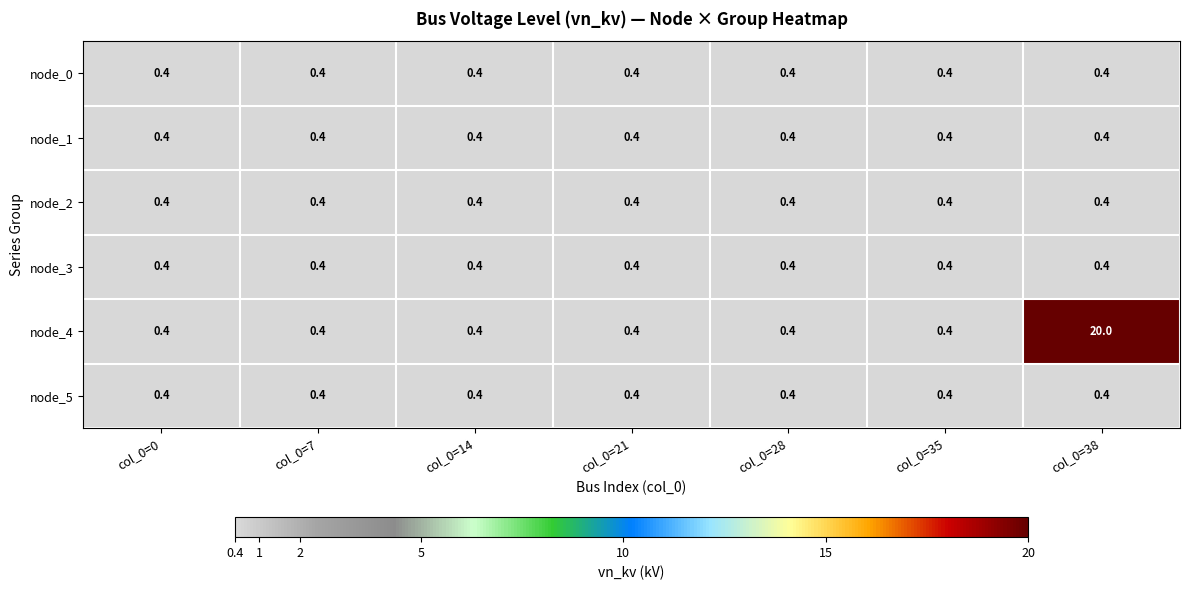

Count the number of data series in this chart.

6